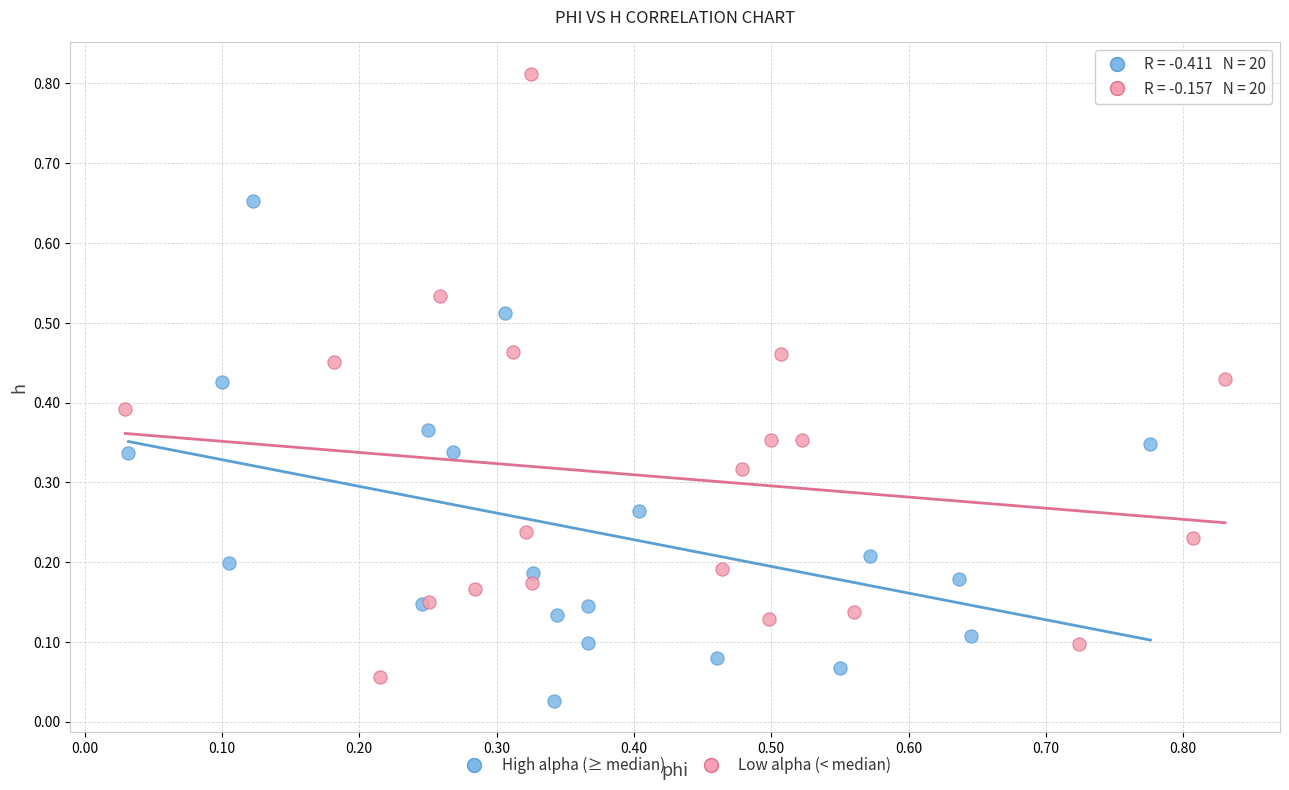

Which series has the largest Y range (max minus min)?

Low alpha (< median)